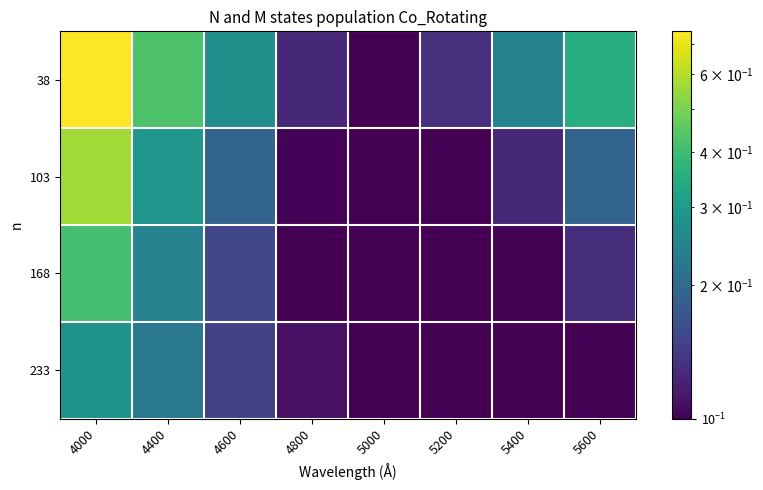

At how many categories does at least one series exceed 0?

8